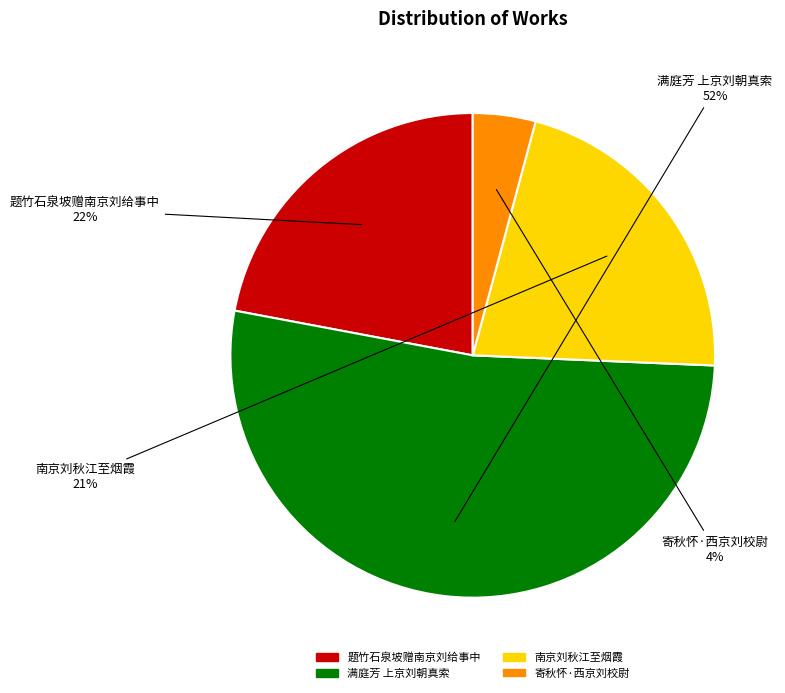

Between 题竹石泉坡赠南京刘给事中 and 寄秋怀·西京刘校尉, which is larger?

题竹石泉坡赠南京刘给事中